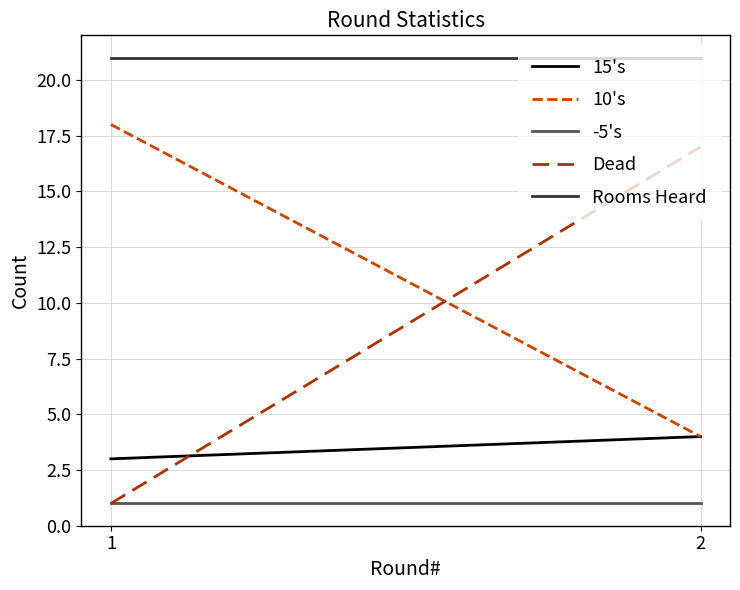

What is the total value across all series at 2?

47